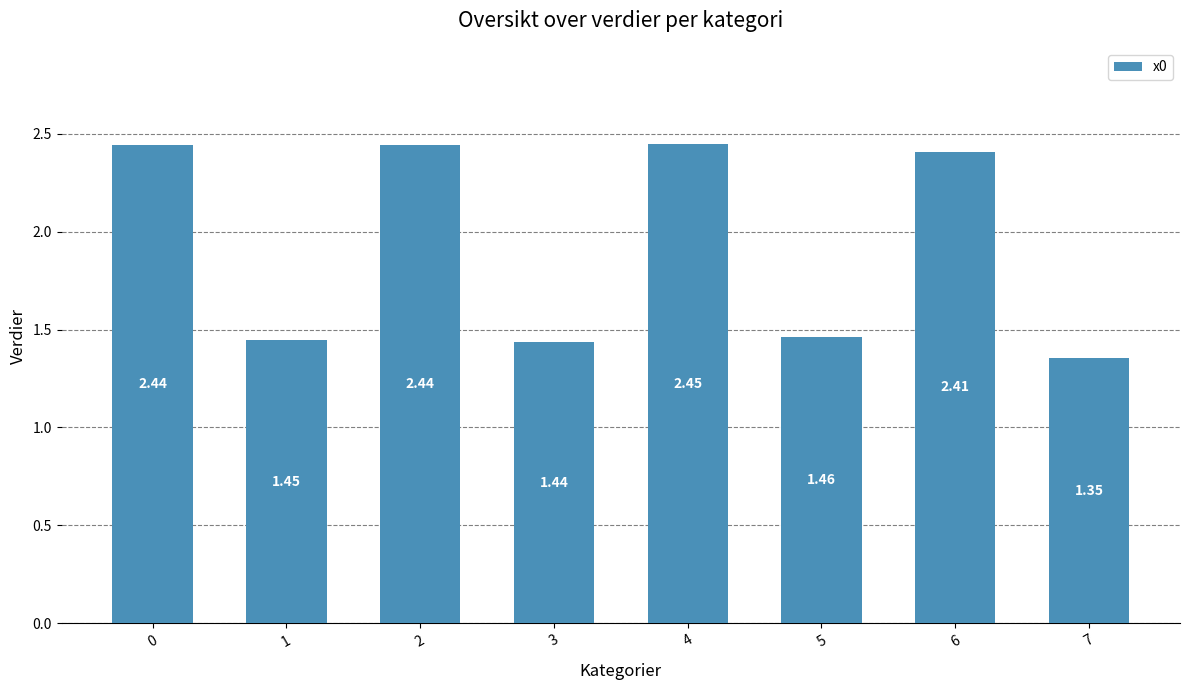

At which label is the value closest to 1?

7